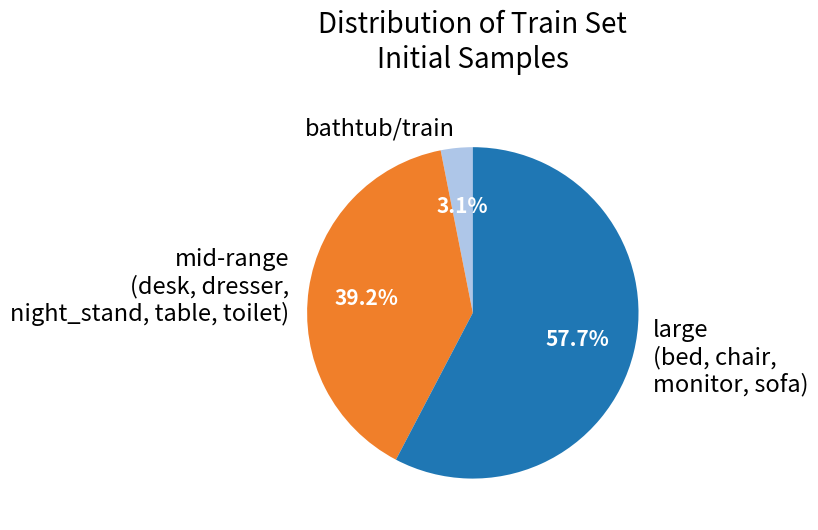

Does any single category account for the majority?

Yes